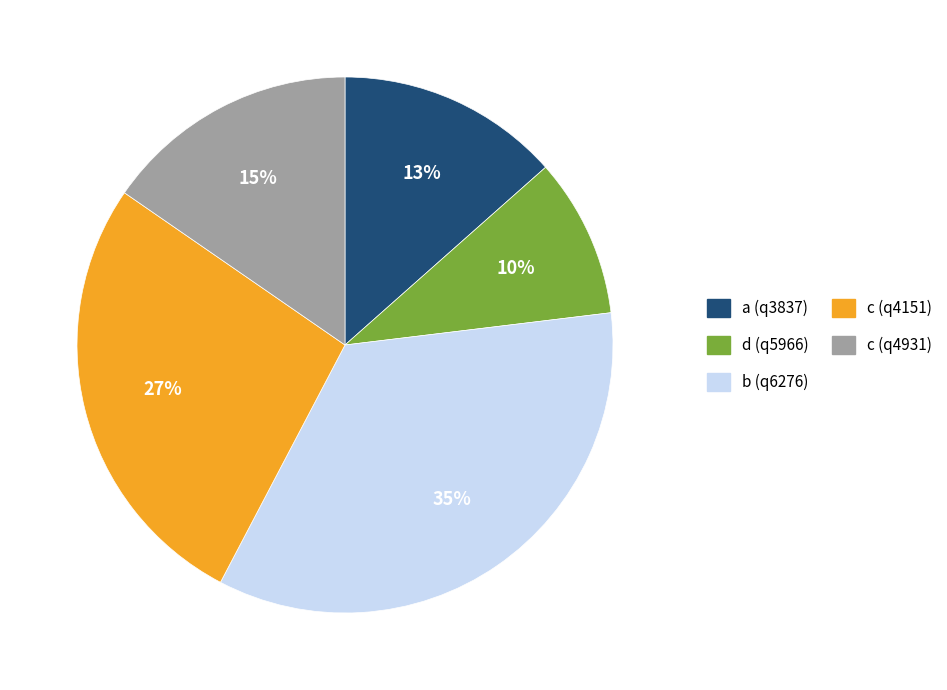

Combined, do a and c (q4151) account for over 50%?

No